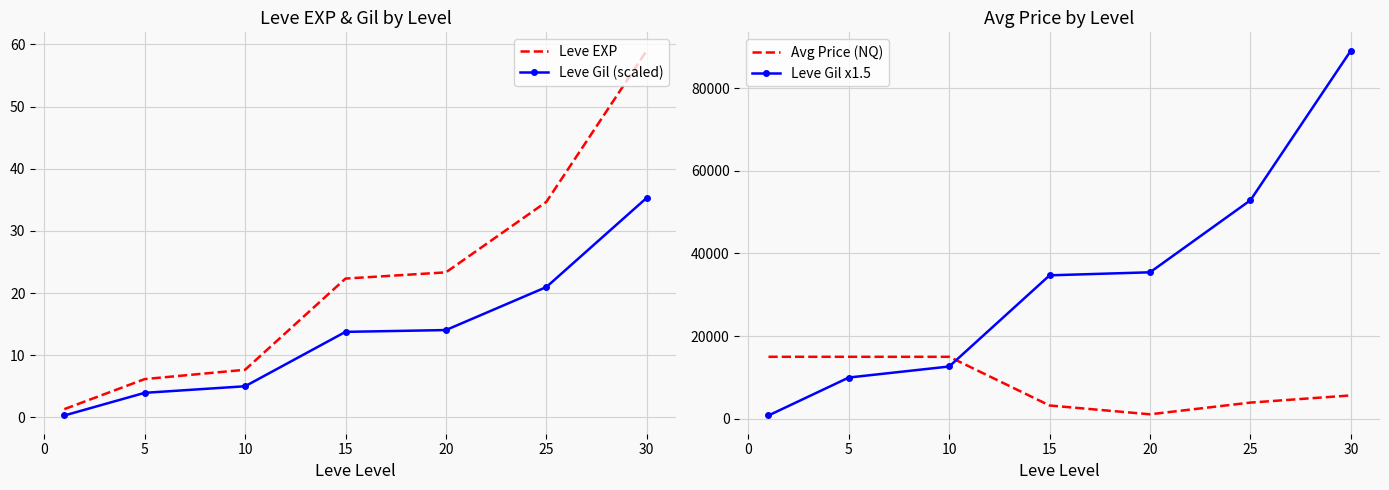

True or false: Leve Gil (scaled) has more than 1 points higher than both neighbors.

False